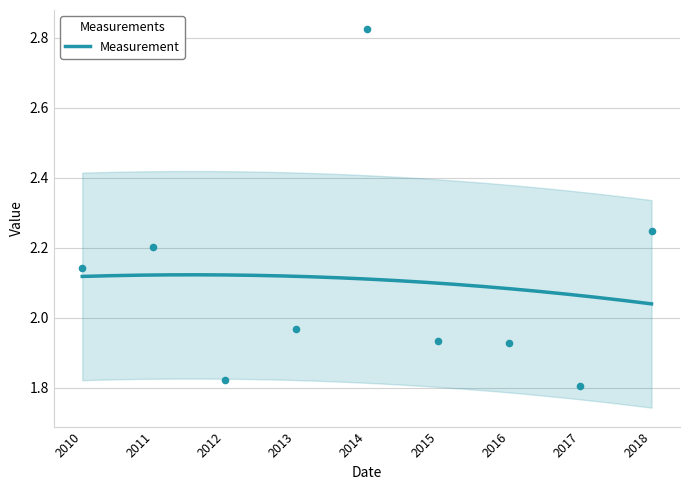

What is the ratio of the value at 2013 to the value at 2016?

1.0